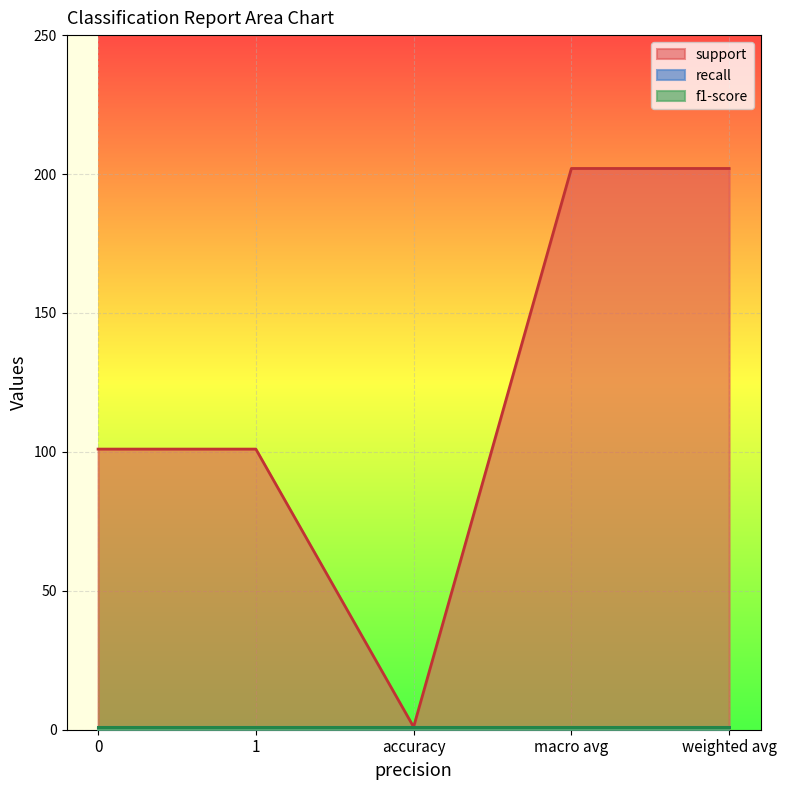

Which series has the widest spread of values?

support